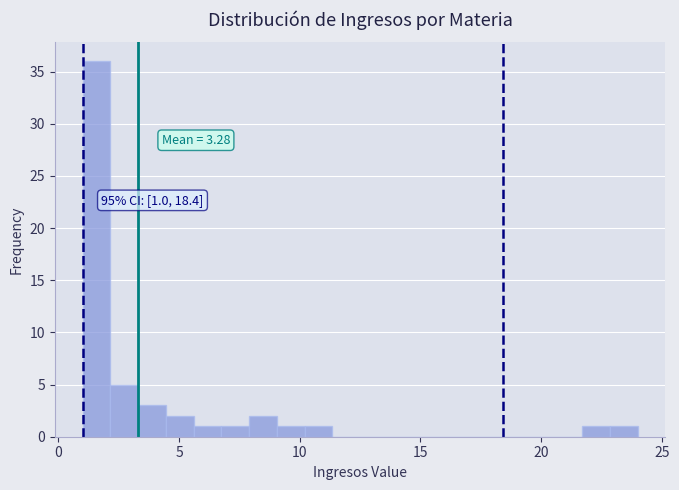

Read against the x-axis, roughly where is the centre of the tallest bar?

1.5